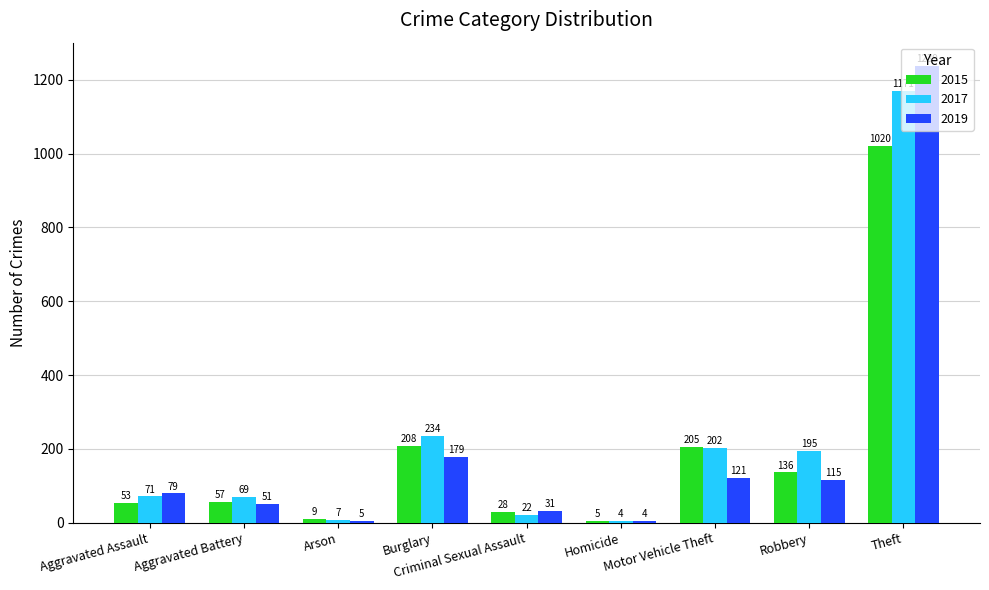

Between Burglary and Criminal Sexual Assault, which series saw the biggest shift?

2017